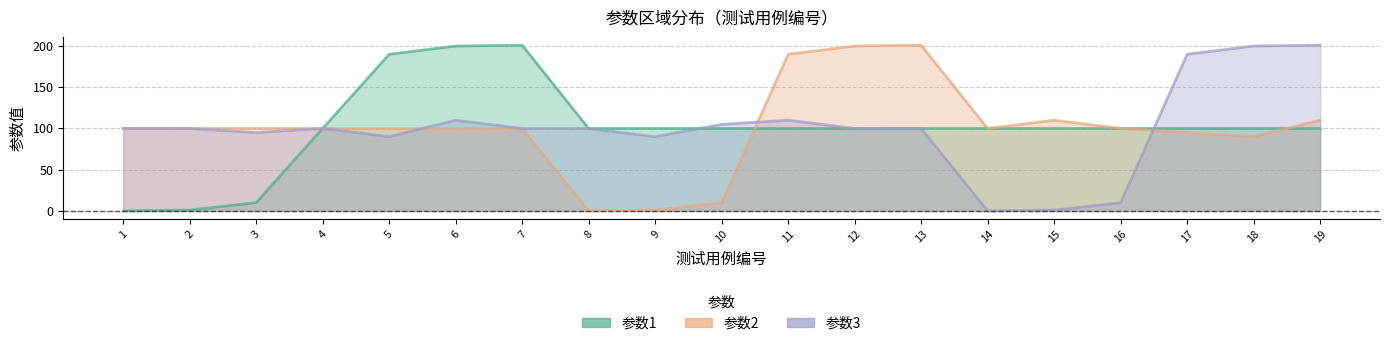

Rank the series by their maximum value, from lowest to highest.

参数1, 参数2, 参数3